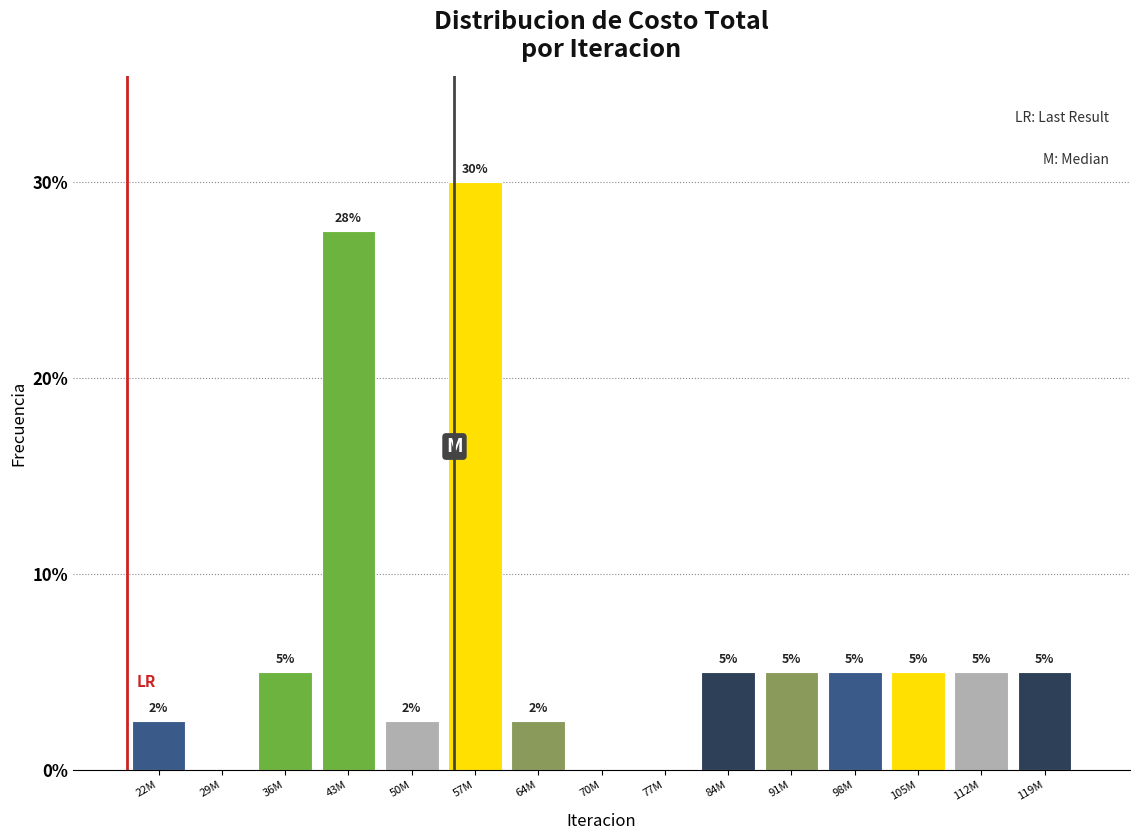

Between 36M and 22M, which is larger?

36M